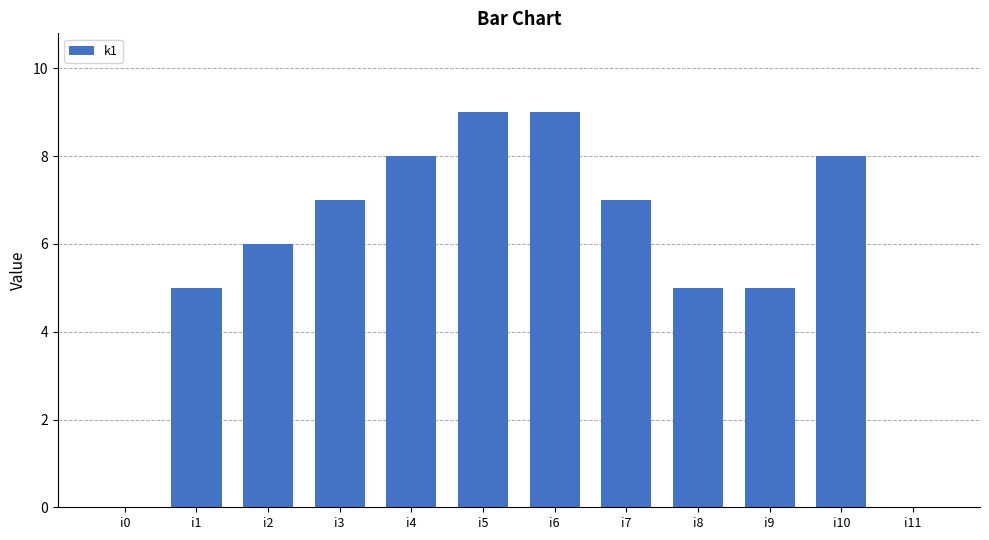

How many distinct data groups are displayed?

1